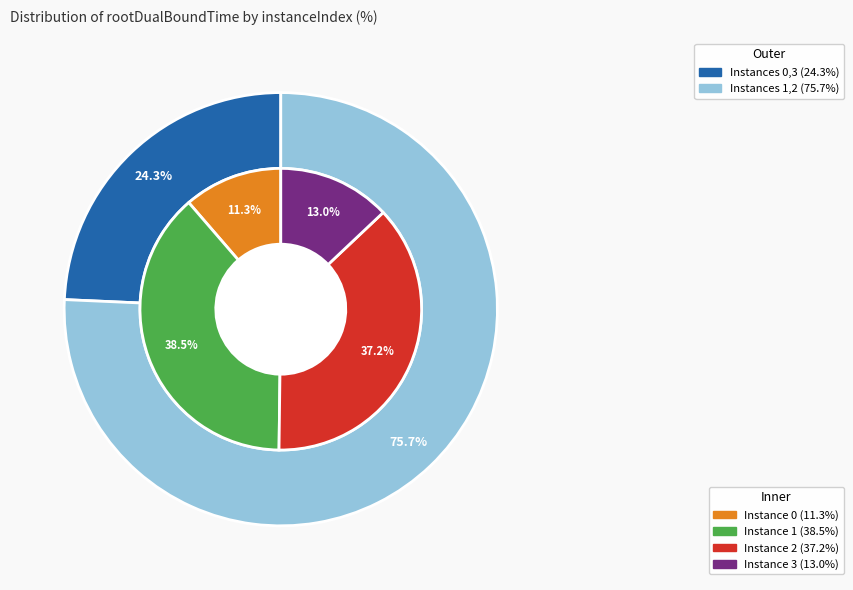

Combined, what portion of the pie is 2 and 0?

48.6%